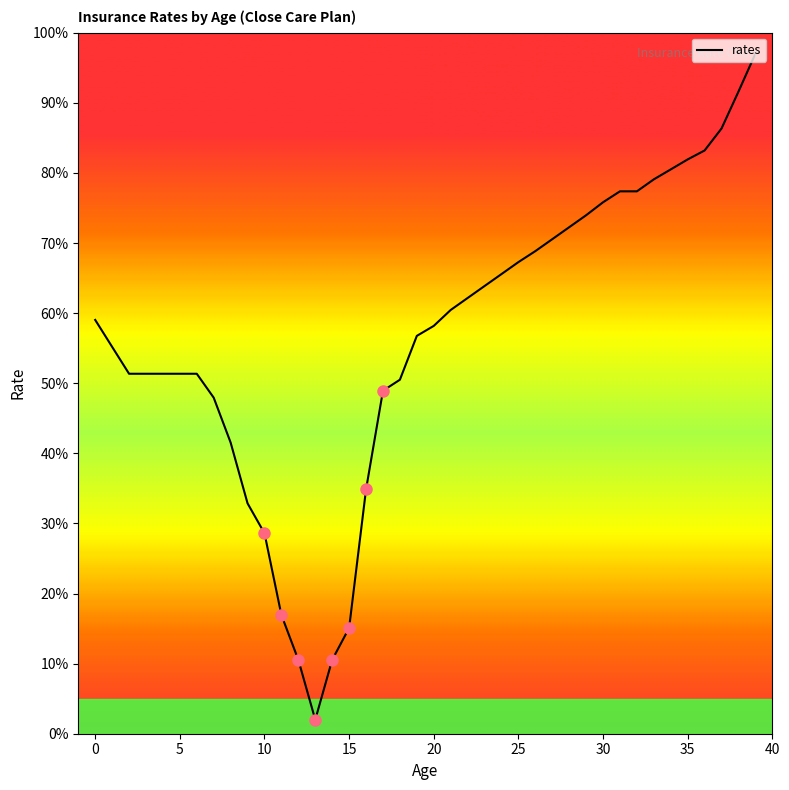

How many series are shown in this chart?

1